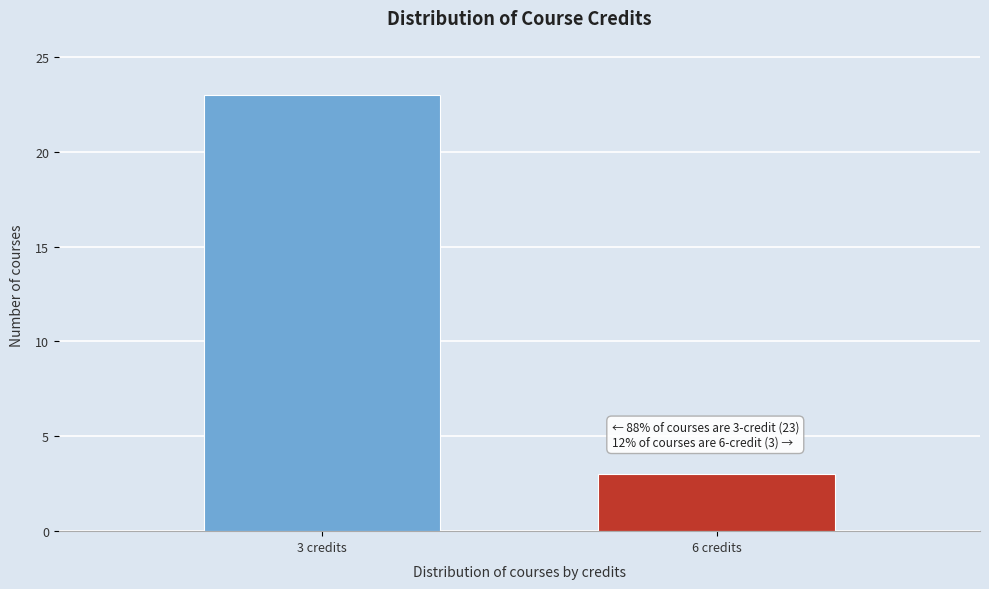

Reading left to right, transcribe all the data shown in this chart.

3 credits=23	6 credits=3